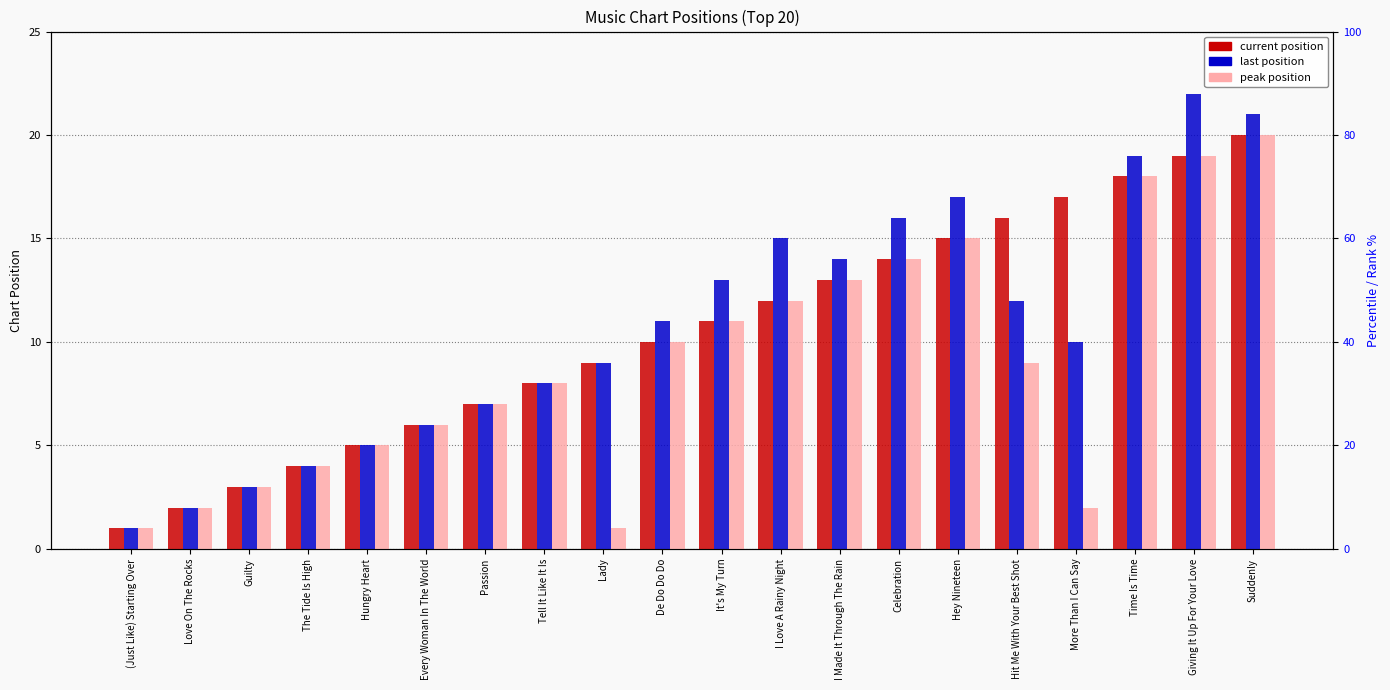

At how many categories does at least one series exceed 17?

3